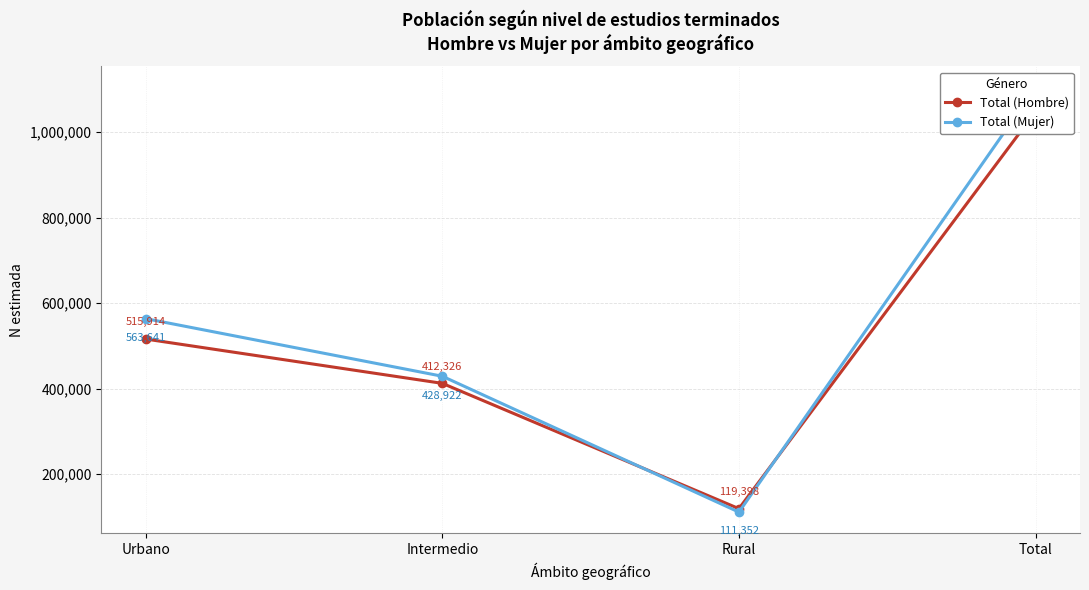

Where is the first local minimum for Total (Hombre)?

Rural